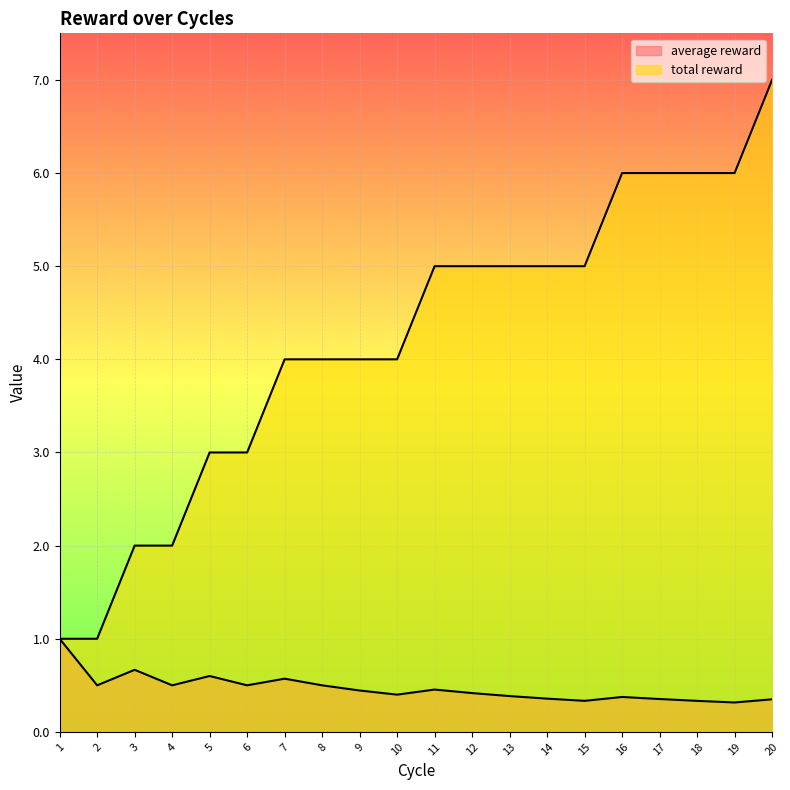

What is the value of the average reward point at the 19th from the left?

0.3